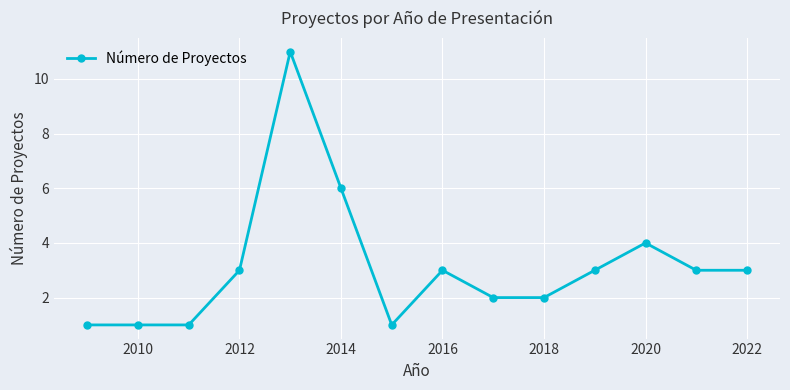

Does the chart have visible grid lines?

Yes